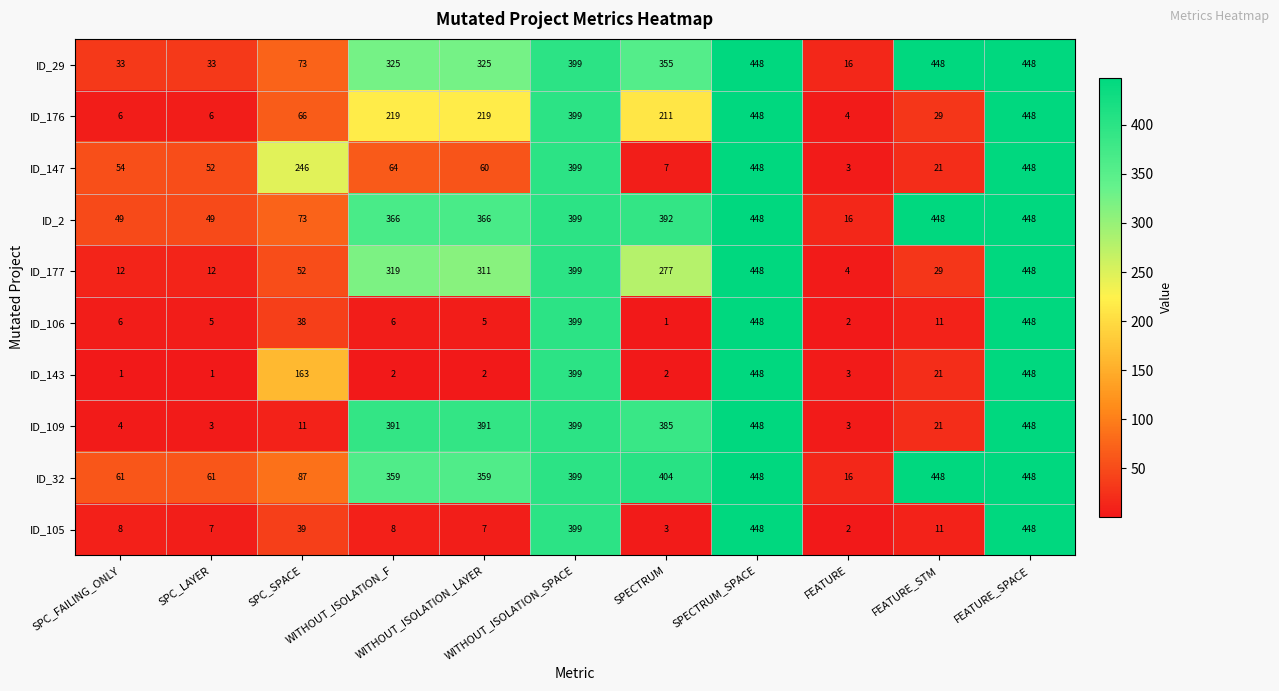

What is the difference between the maximum and second lowest values in the ID_106 series?

446